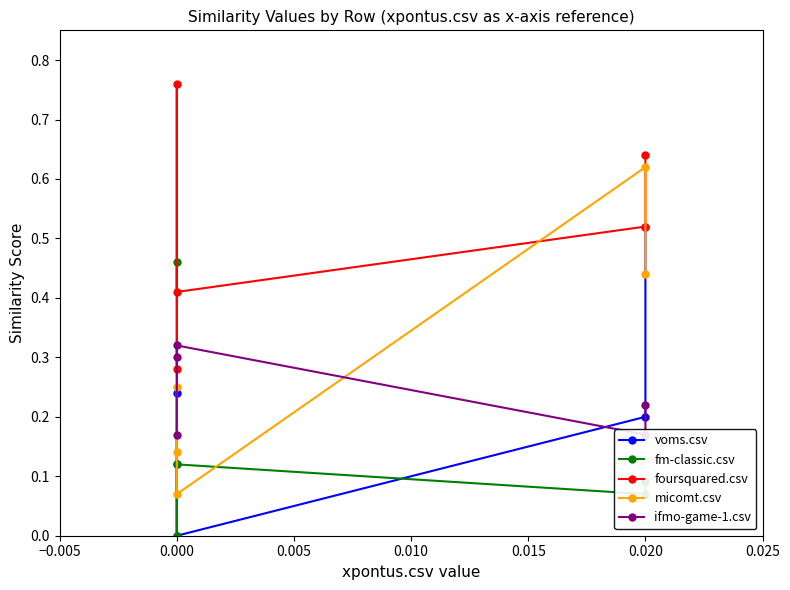

At how many categories does at least one series exceed 0?

5